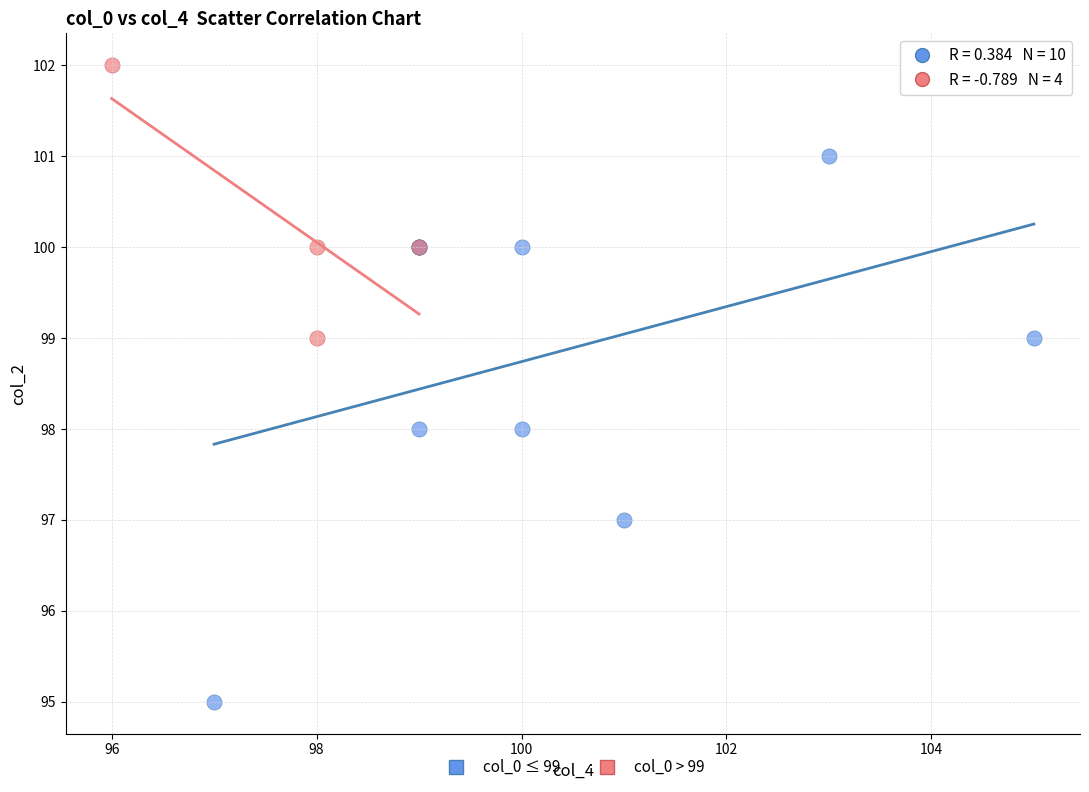

Which series has the largest Y range (max minus min)?

col_0 ≤ 99